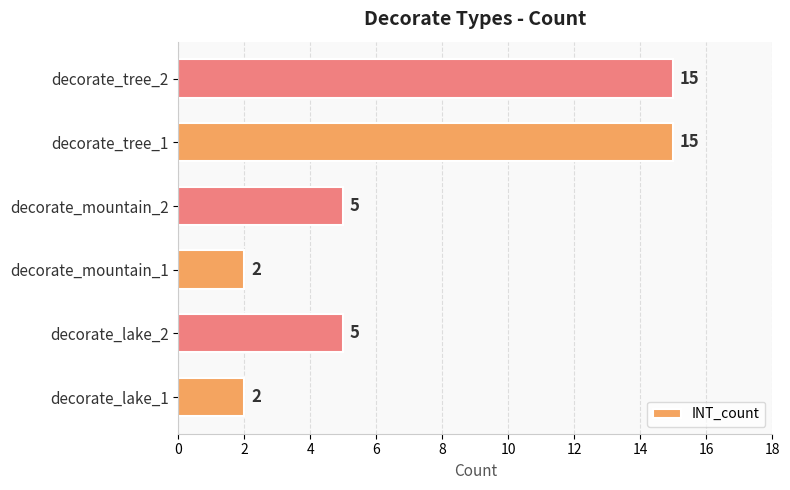

The value at decorate_lake_1 is 1. True or false?

False